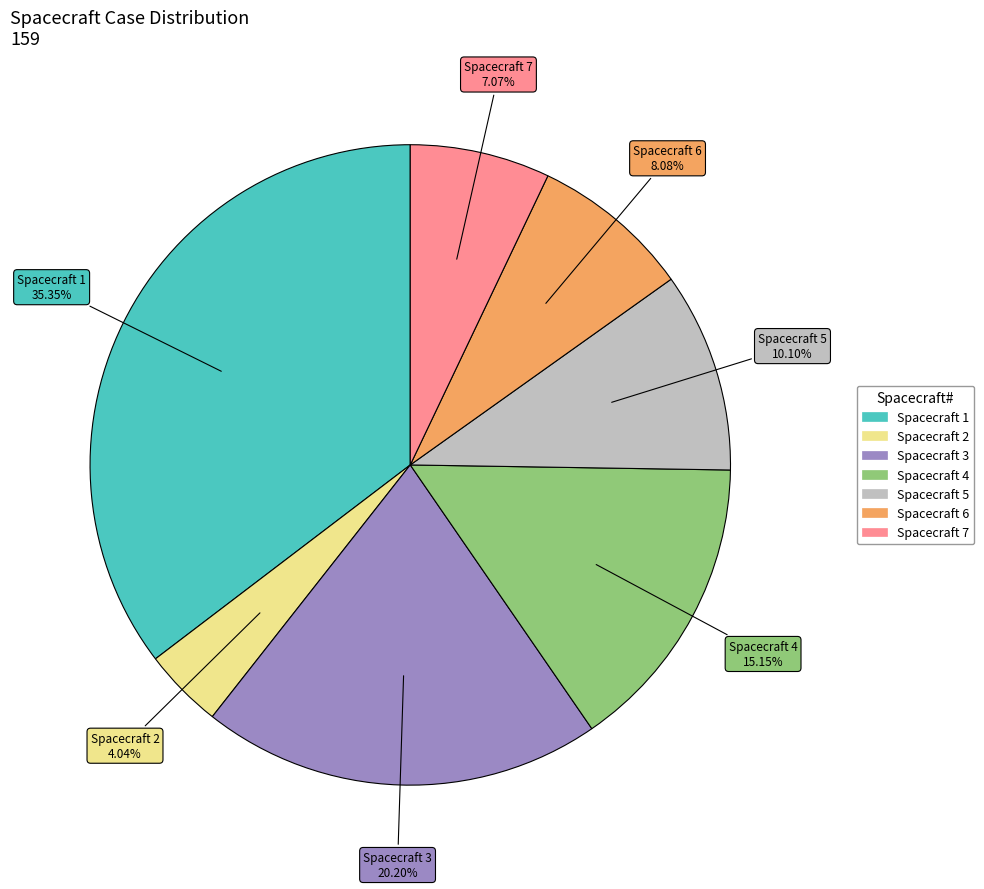

Is the sum of Spacecraft 6 and Spacecraft 2 greater than half?

No